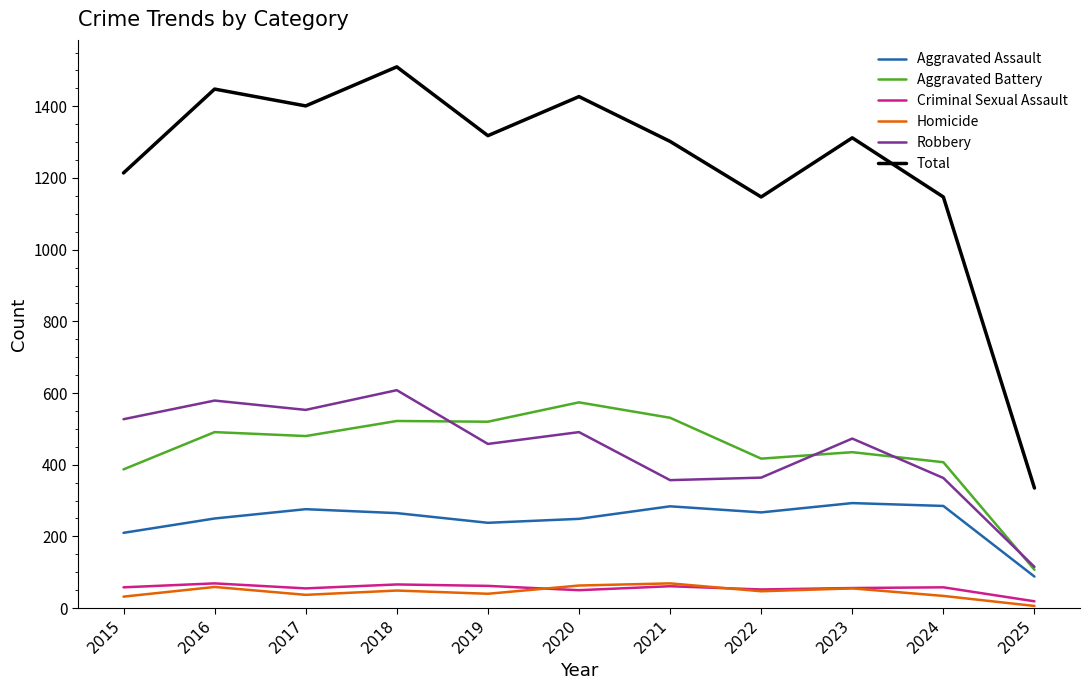

Which series has the largest range (max minus min)?

Total